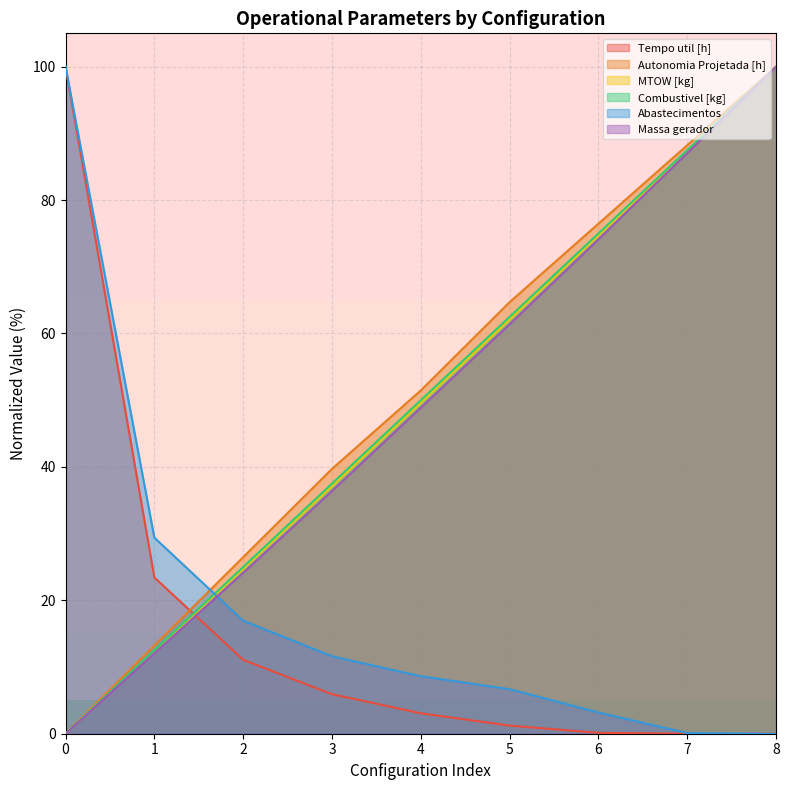

What is the spread (max minus min) of values at 5?

63.5